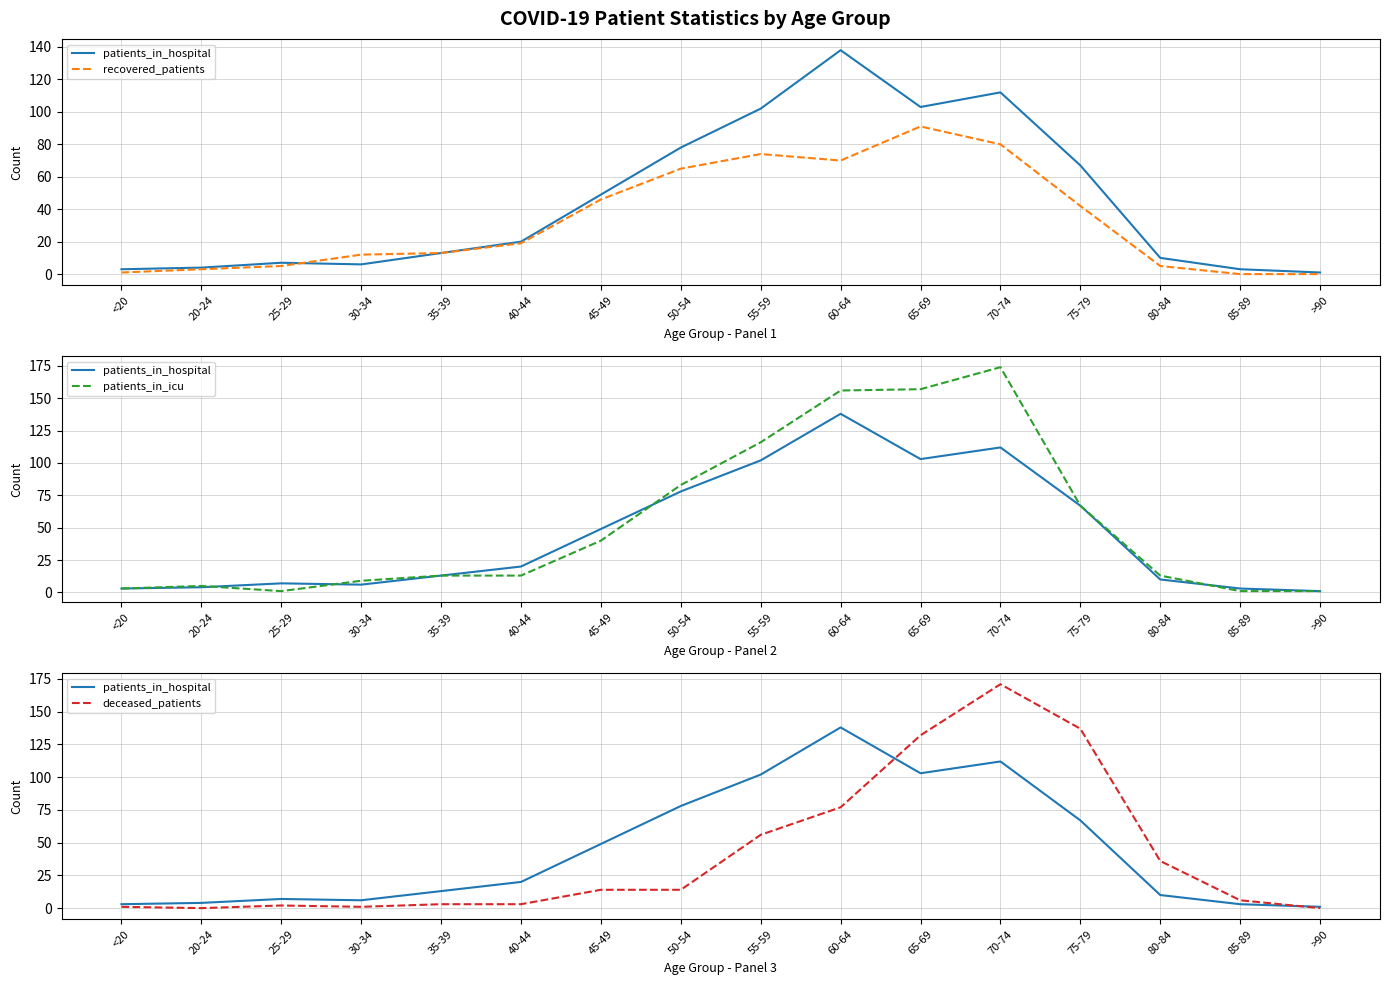

True or false: patients_in_icu has more than 0 interior local peaks.

True